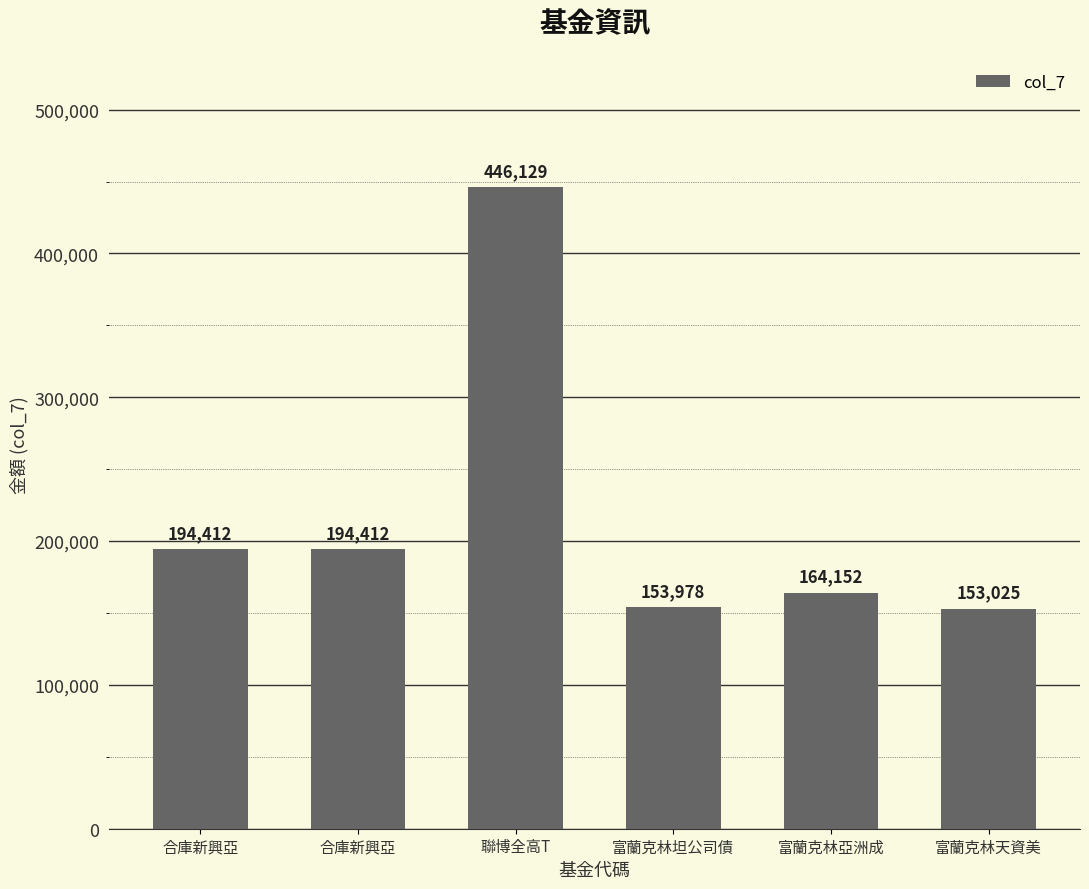

How many bars are there in total?

6